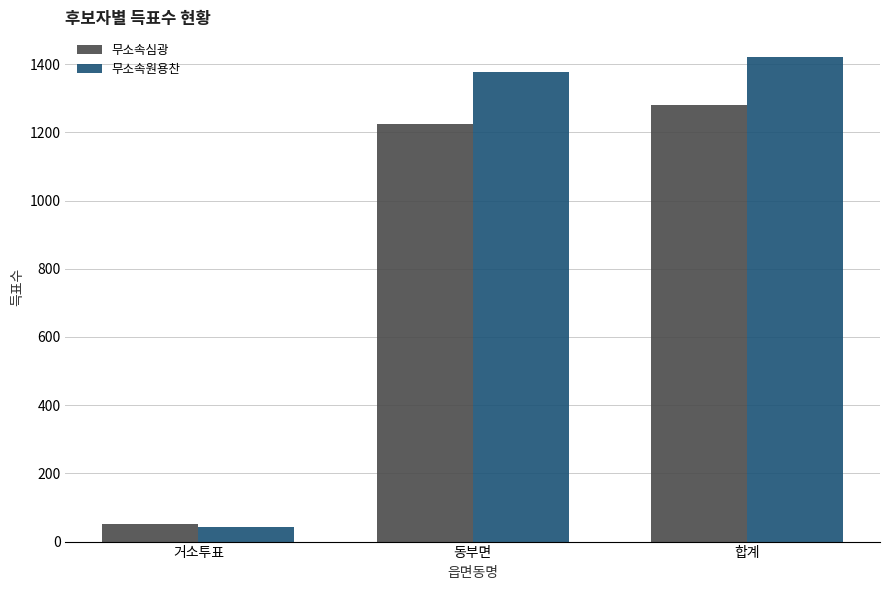

At which category is the sum across all series the highest?

합계